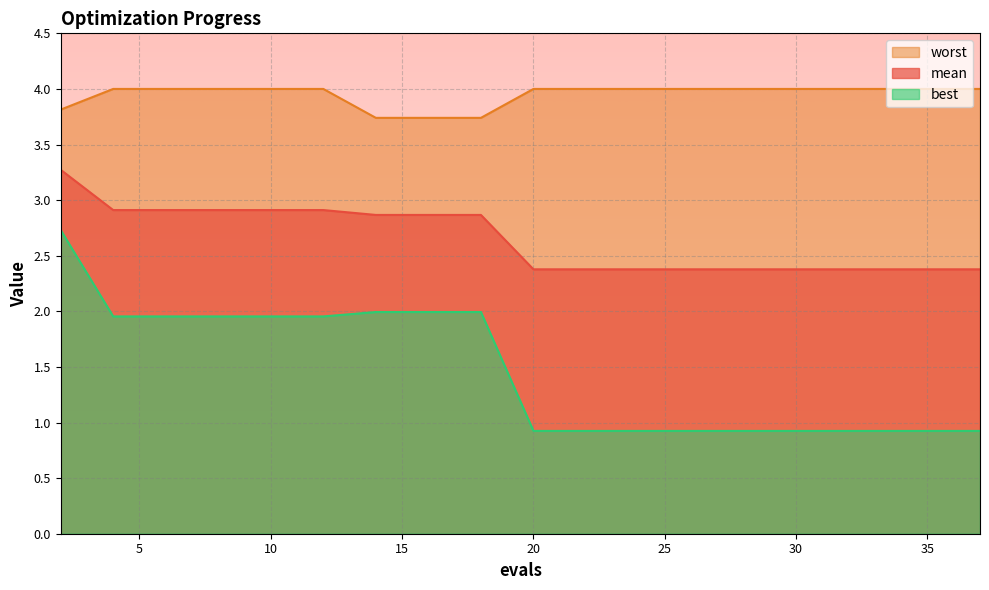

Is the value of best at 14 greater than the value of worst at 37?

No